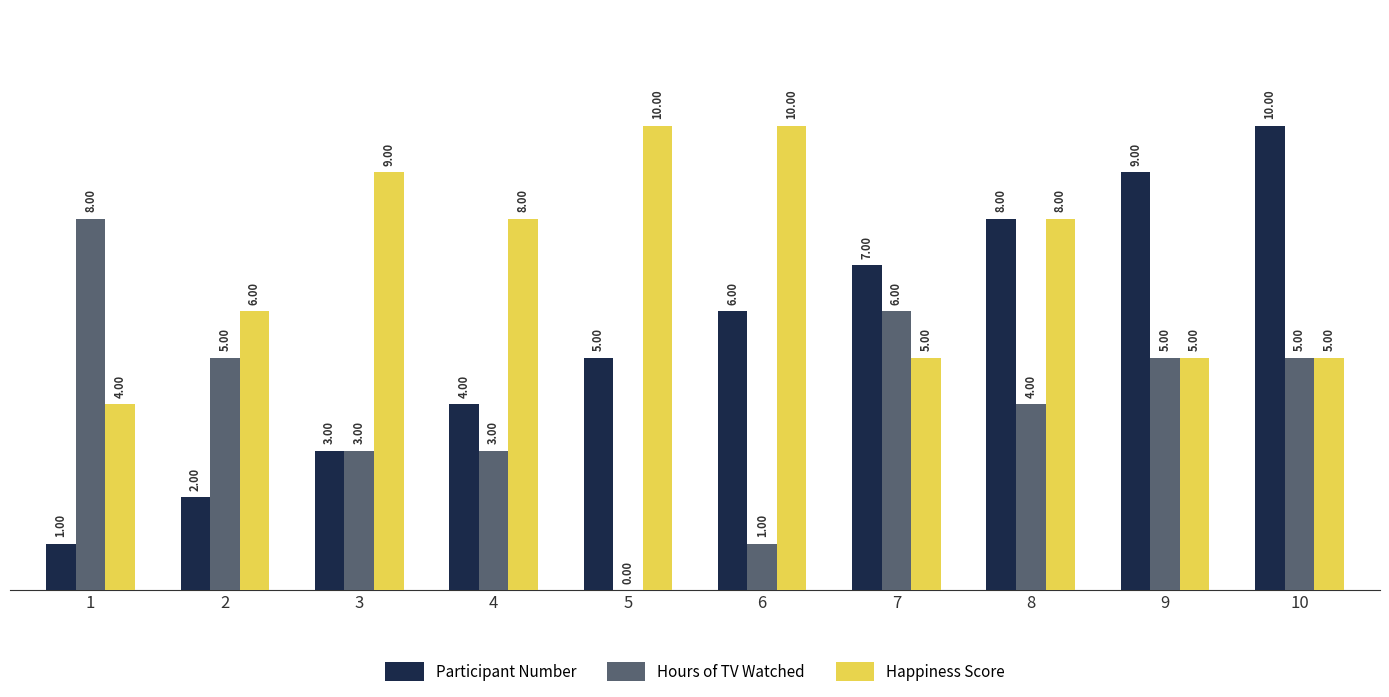

Which series has the largest total across all categories?

Happiness Score